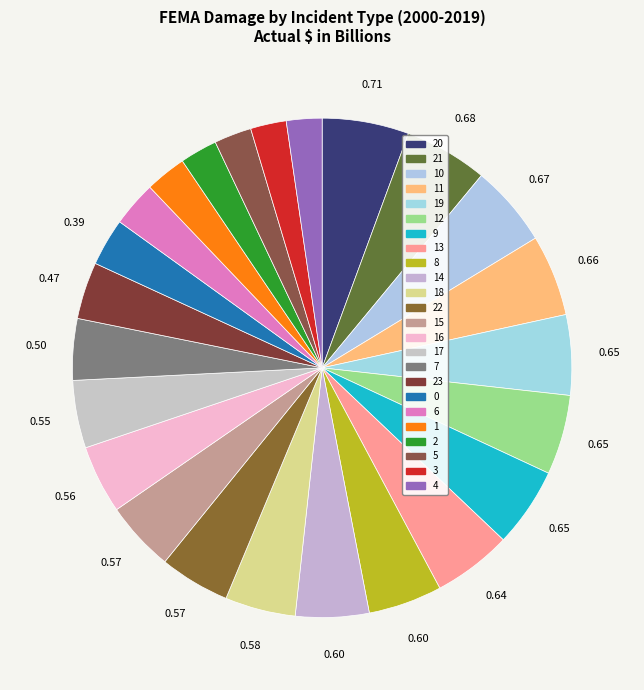

Count the number of slices in the pie.

24